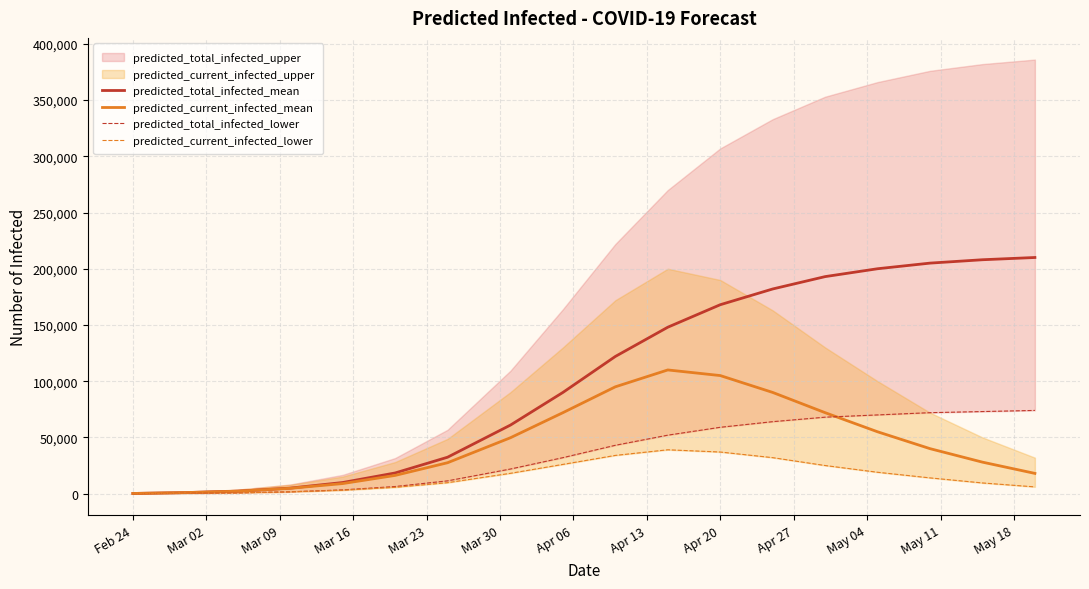

Reading right to left, what are all the values shown in this chart?

predicted_total_infected_mean: 210000	208000	205000	200000	193000	182000	168000	148000	122000	90000	60972	32374	18377	9881	4896	2180	930	155
predicted_current_infected_mean: 18000	28000	40000	55000	72000	90000	105000	110000	95000	72000	49718	27477	16196	8951	4741	2180	930	155
predicted_total_infected_lower: 74000	73000	72000	70000	68000	64000	59000	52000	43000	32000	21895	11360	6326	3335	1620	709	300	50
predicted_current_infected_lower: 6000	9500	14000	19000	25000	32000	37000	39000	34000	26000	18081	9739	5616	3035	1570	709	300	50